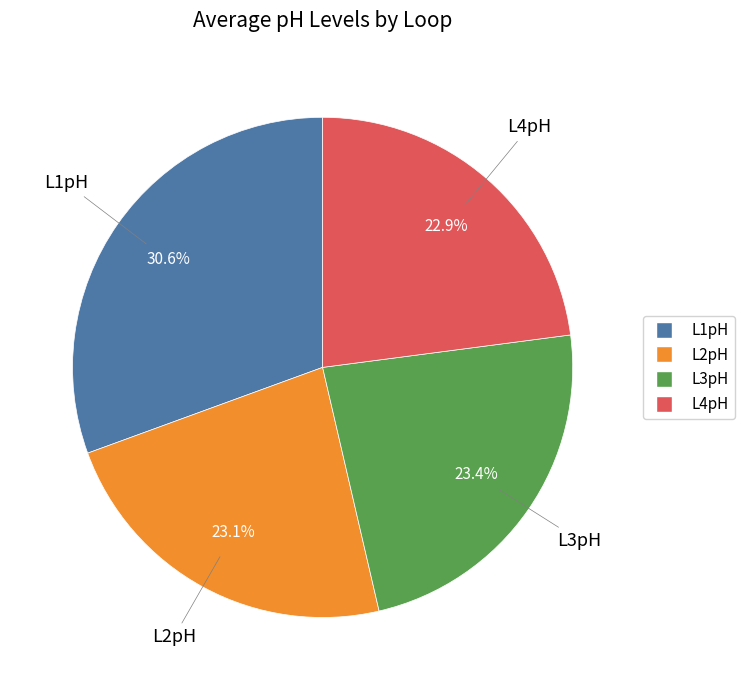

How much of the chart is everything except L1pH?

69.4%